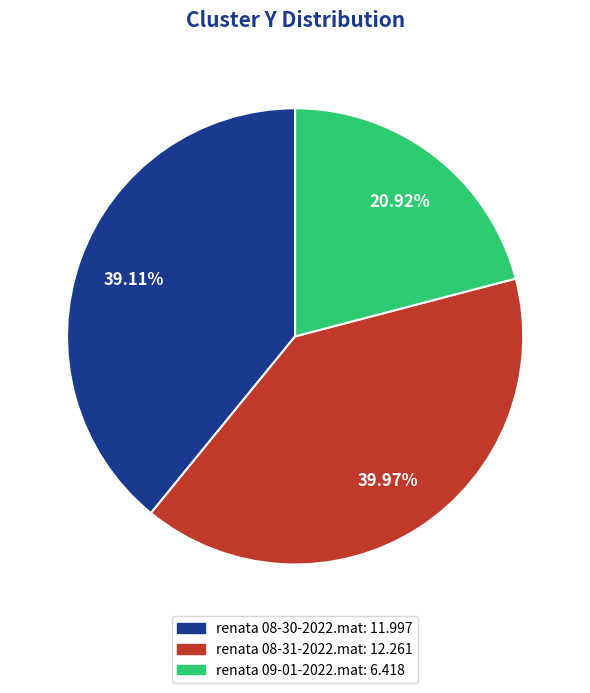

Between renata 08-31-2022.mat and renata 09-01-2022.mat, which is larger?

renata 08-31-2022.mat